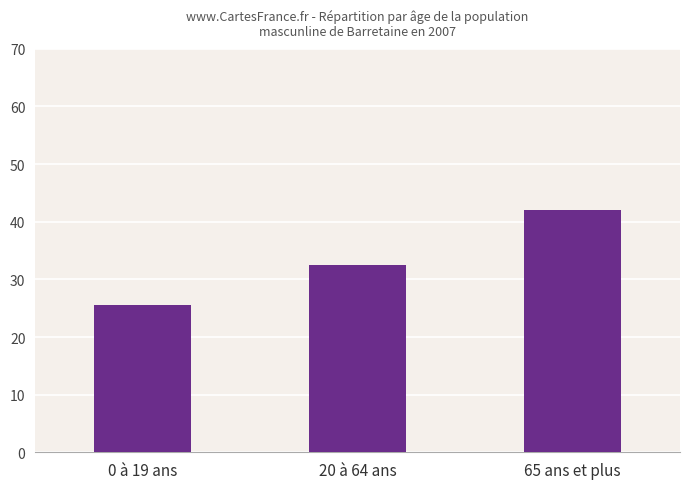

List the labels in order of value, largest first.

65 ans et plus, 20 à 64 ans, 0 à 19 ans